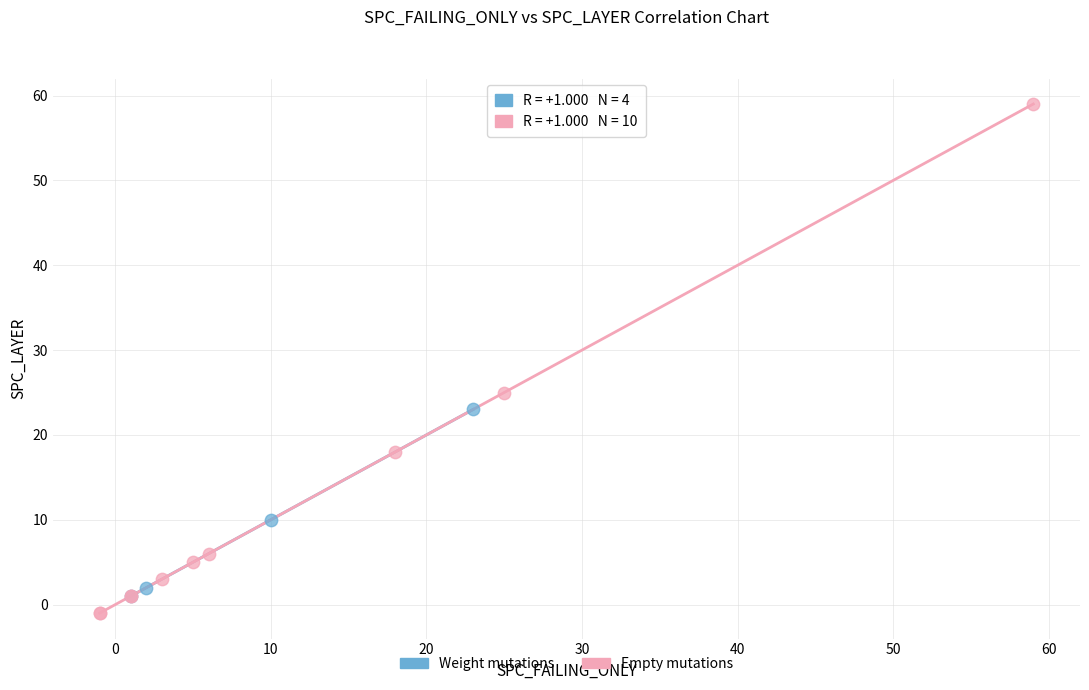

Which series contains the highest Y value?

Empty mutations